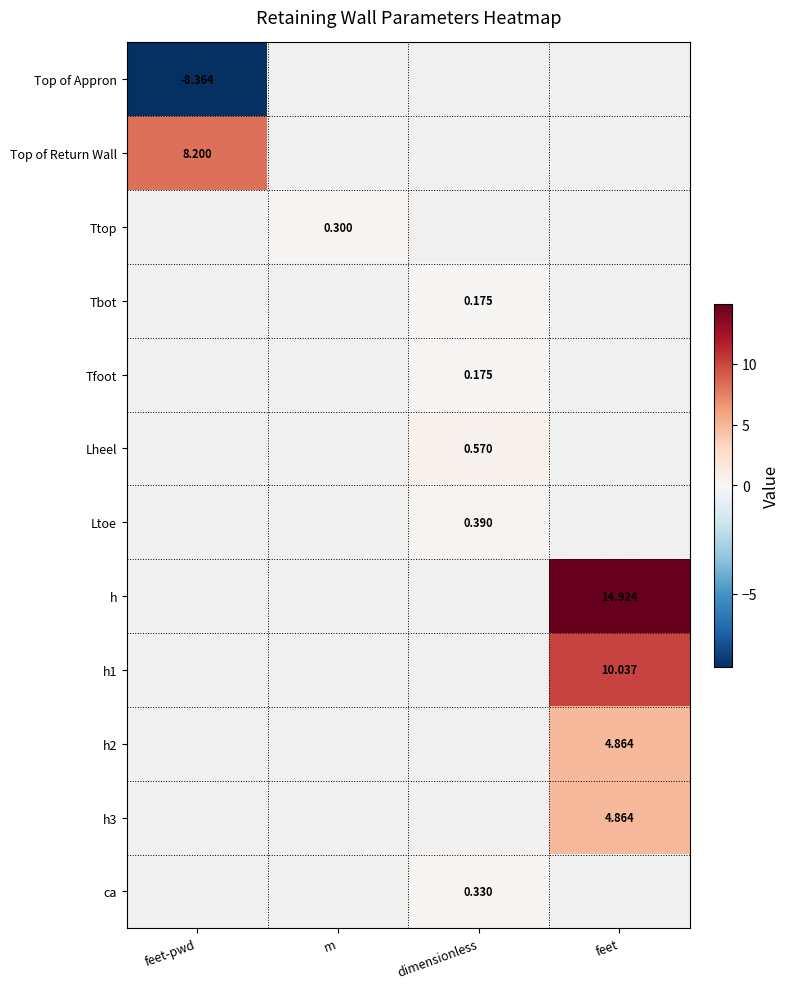

Between m and dimensionless, which is larger?

dimensionless